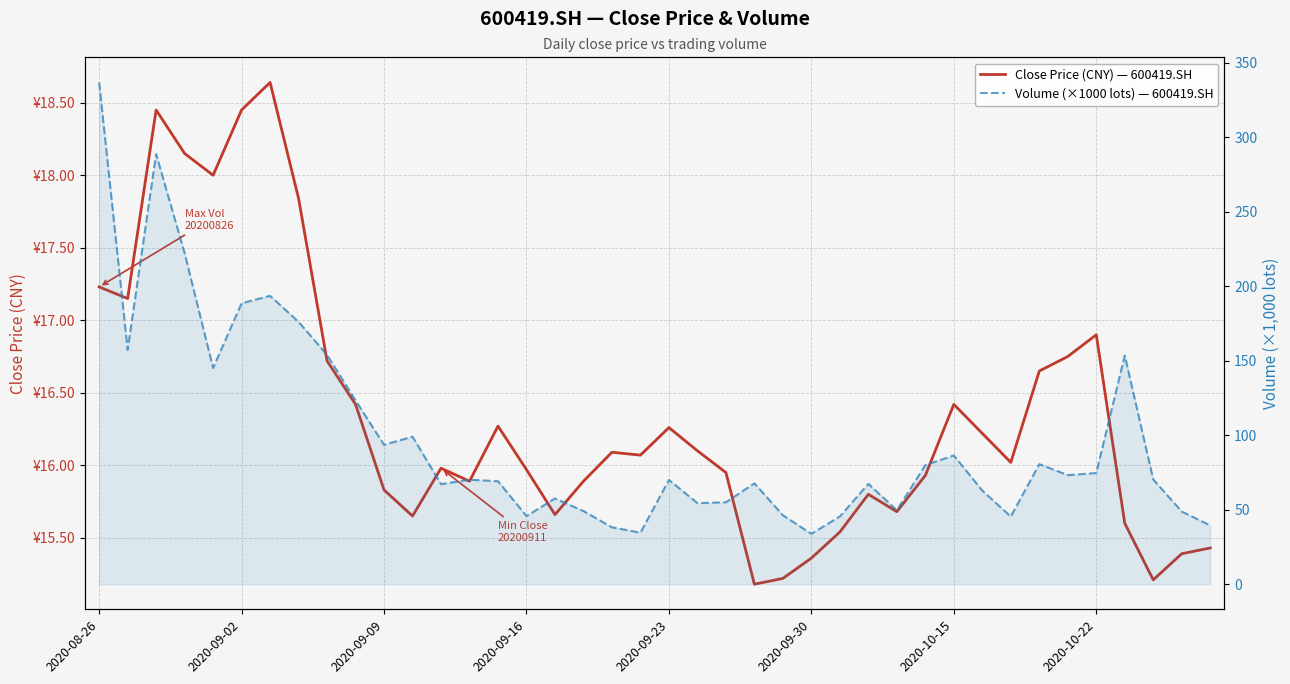

How many lines are shown in the chart?

2